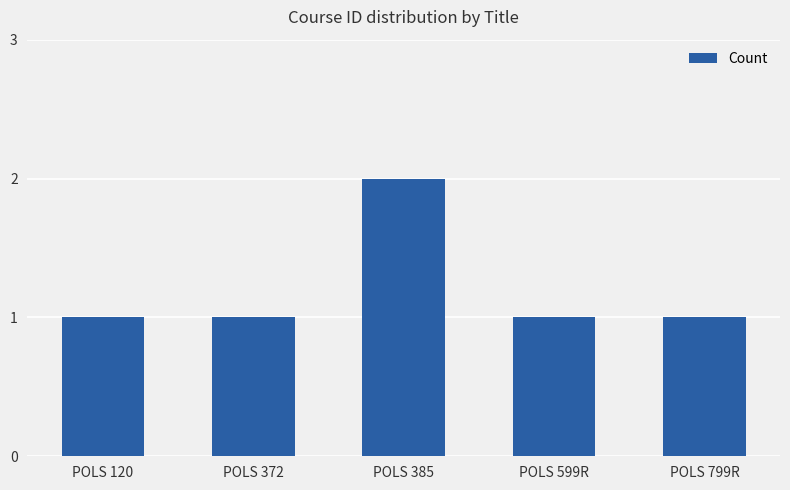

Reading left to right, transcribe all the data shown in this chart.

1	1	2	1	1